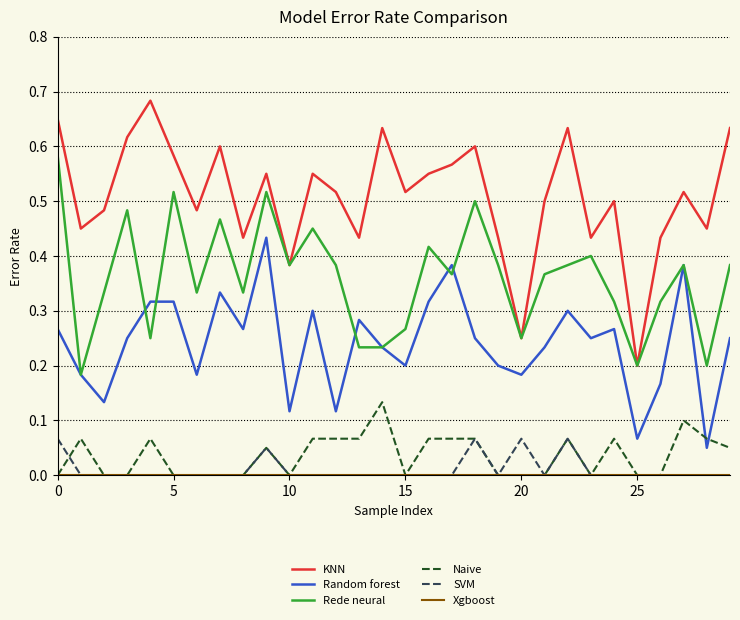

Does the chart display data point markers on the line(s)?

No